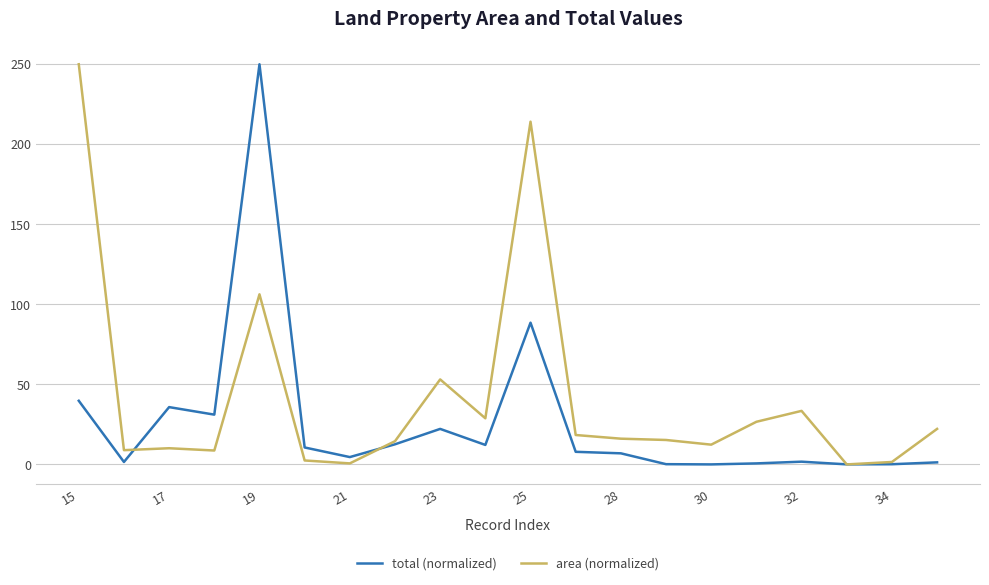

Rank the series by their average value, from lowest to highest.

total (normalized), area (normalized)